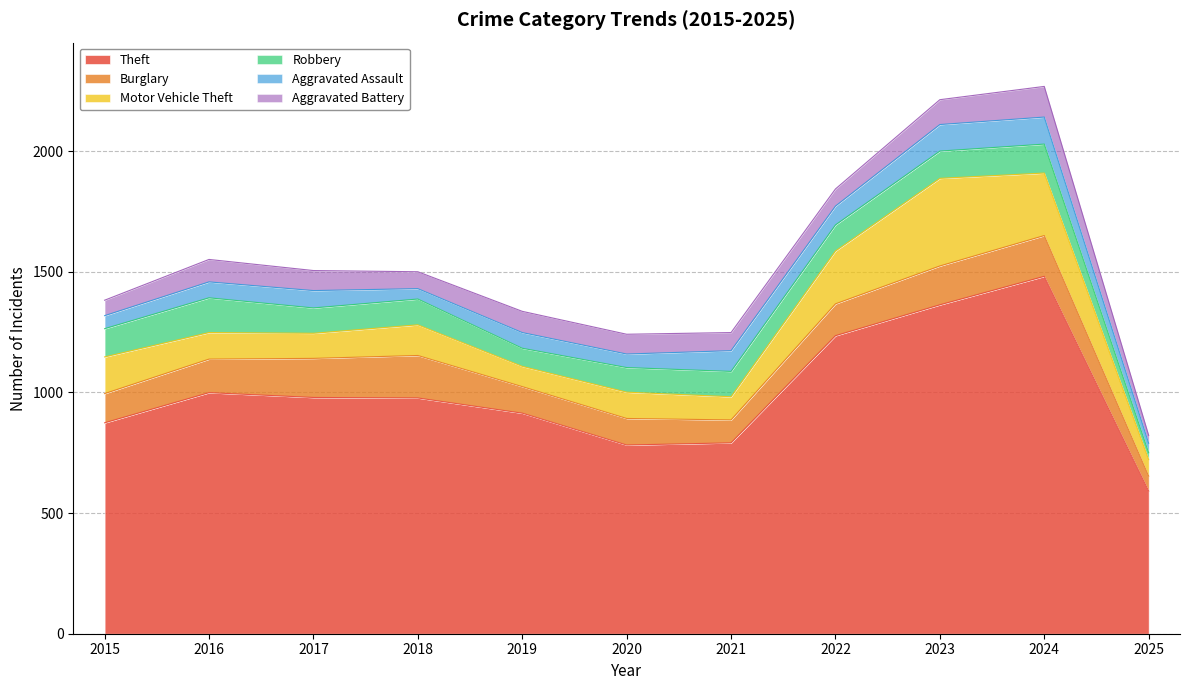

List the labels in order of Burglary value, largest first.

2018, 2024, 2017, 2023, 2016, 2022, 2015, 2019, 2020, 2021, 2025